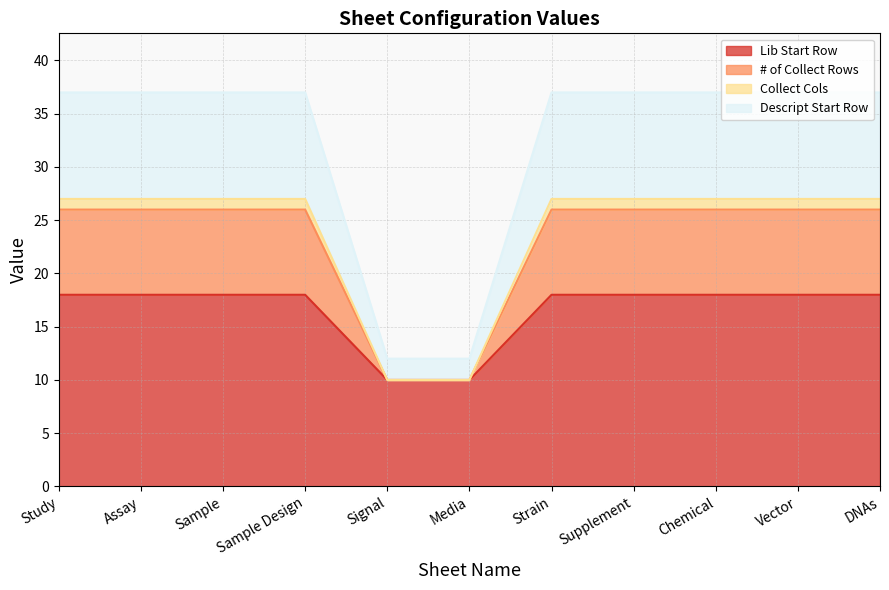

True or false: Lib Start Row has a value of 6 at Media.

False